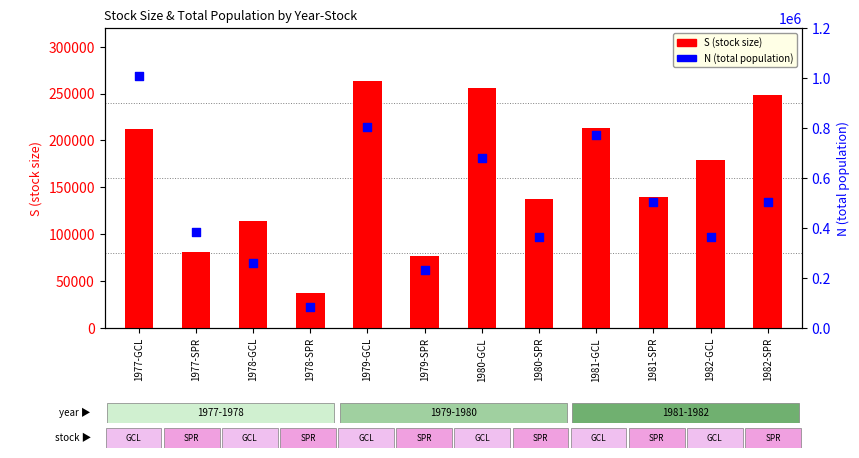

Which series contains the lowest Y value?

S (stock size)